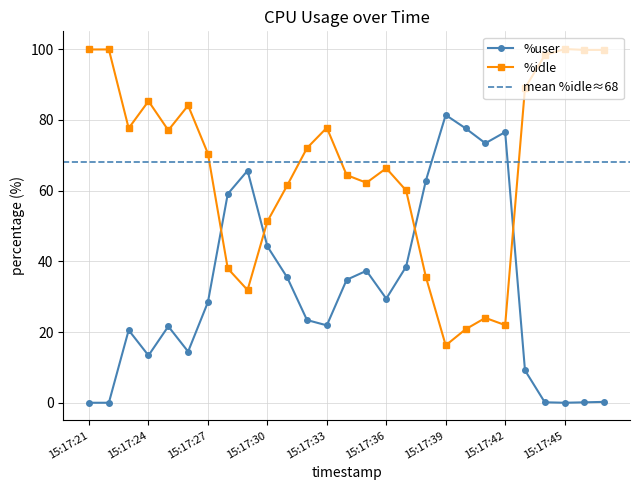

At which label does %idle first exceed 70?

15:17:21